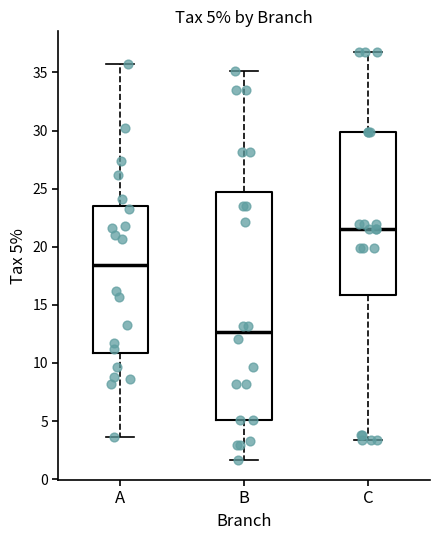

Which box's median line is the lowest?

B